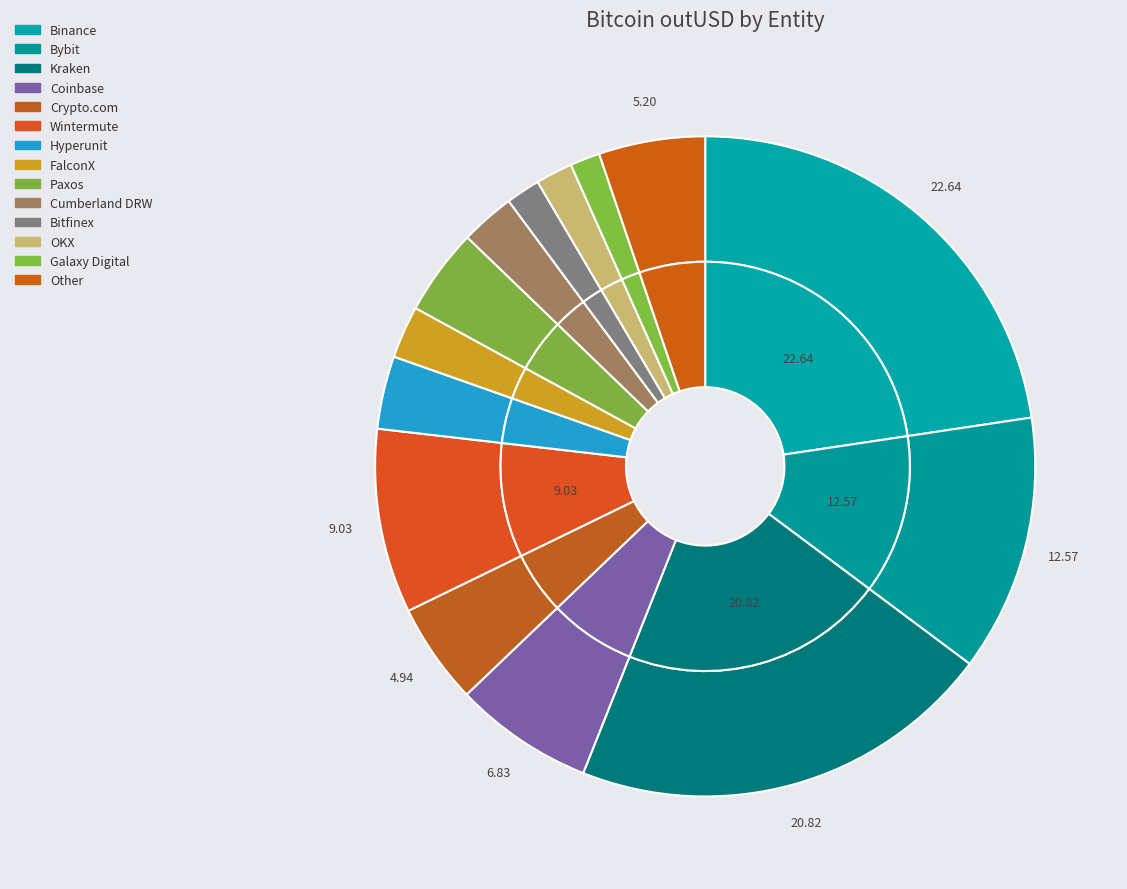

How many slices are in this pie chart?

14